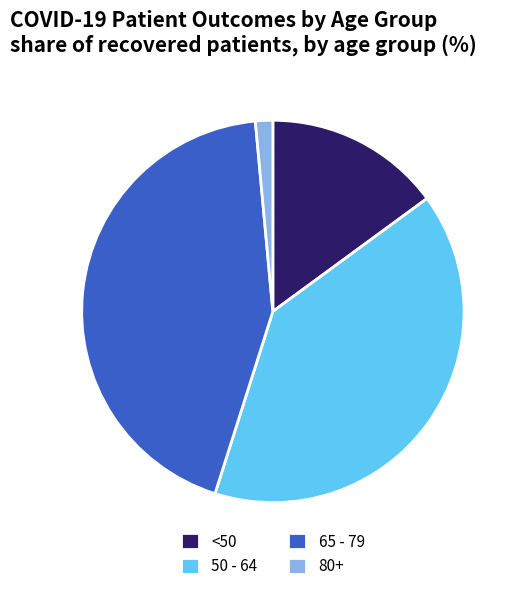

Is it true that <50 is 1% of the pie?

False